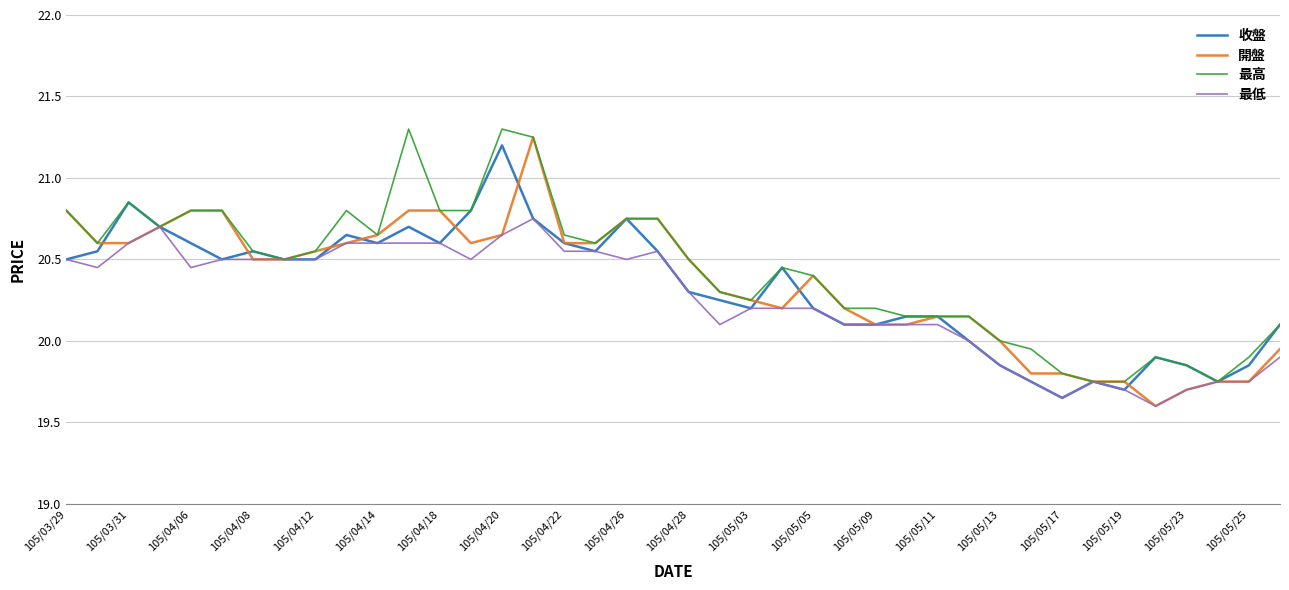

True or false: 最低 has more than 1 points higher than both neighbors.

True